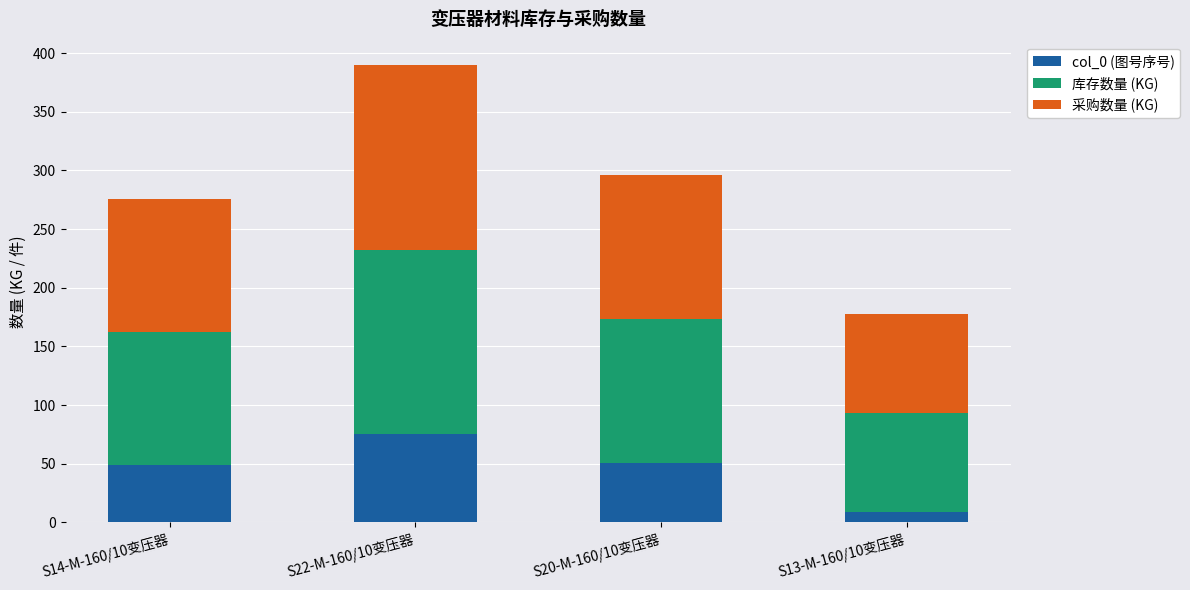

Reading left to right, transcribe the values for col_0 (图号序号).

S14-M-160/10变压器=49.0	S22-M-160/10变压器=75.0	S20-M-160/10变压器=51.0	S13-M-160/10变压器=9.0